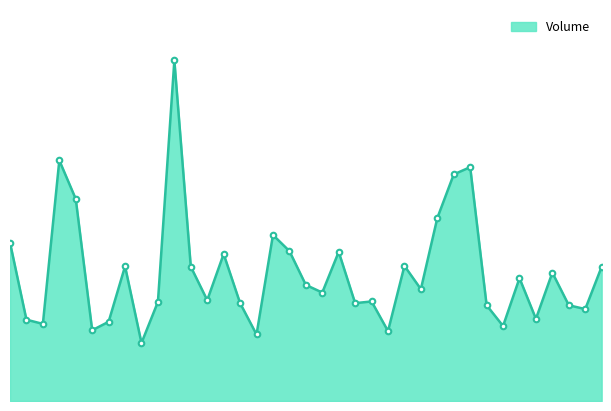

What is the greatest value displayed?

241200